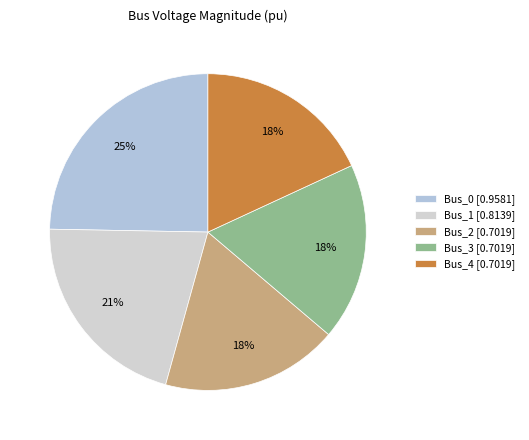

To the nearest percent, what portion does Bus_0 represent?

25%